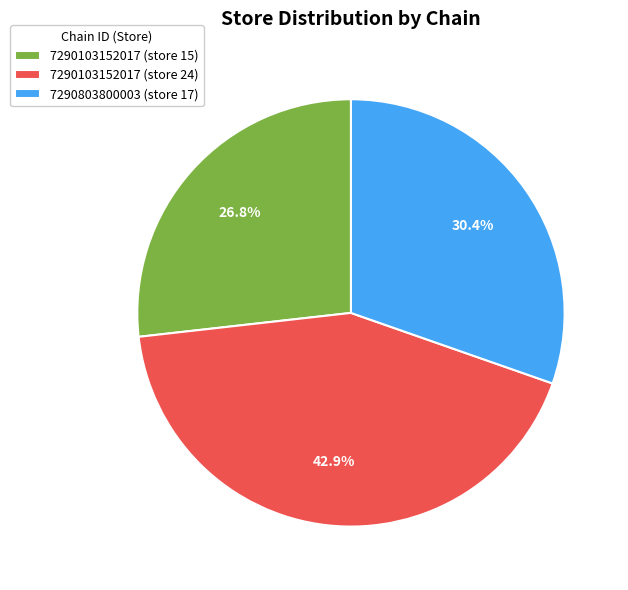

Does any single category account for the majority?

No